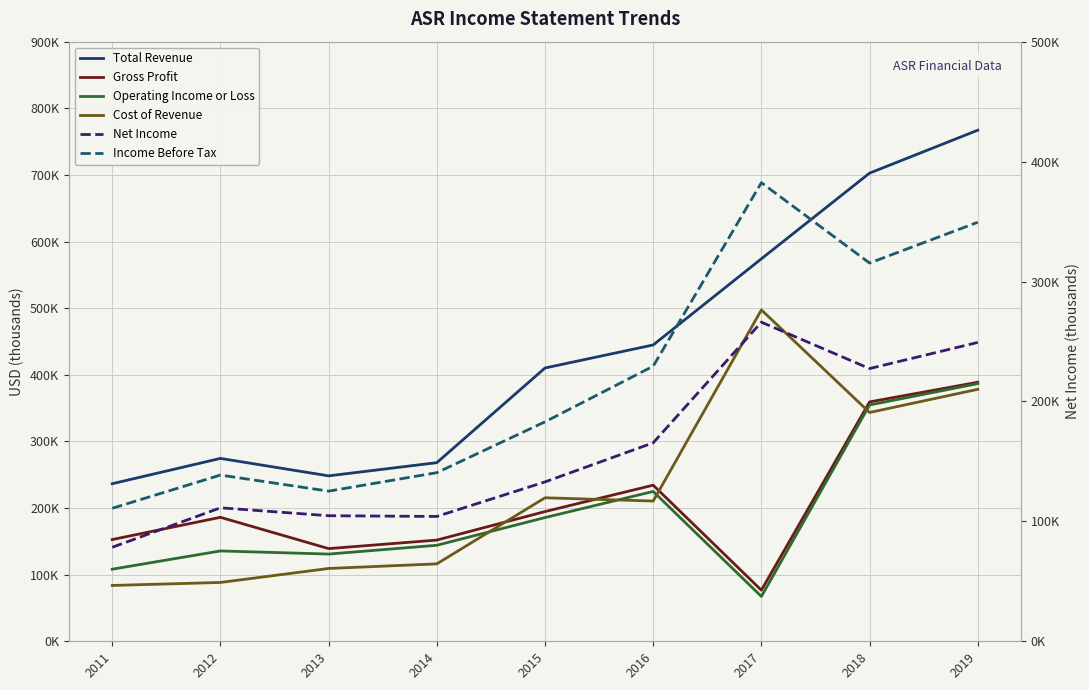

What is the average value of the Gross Profit series?

209289